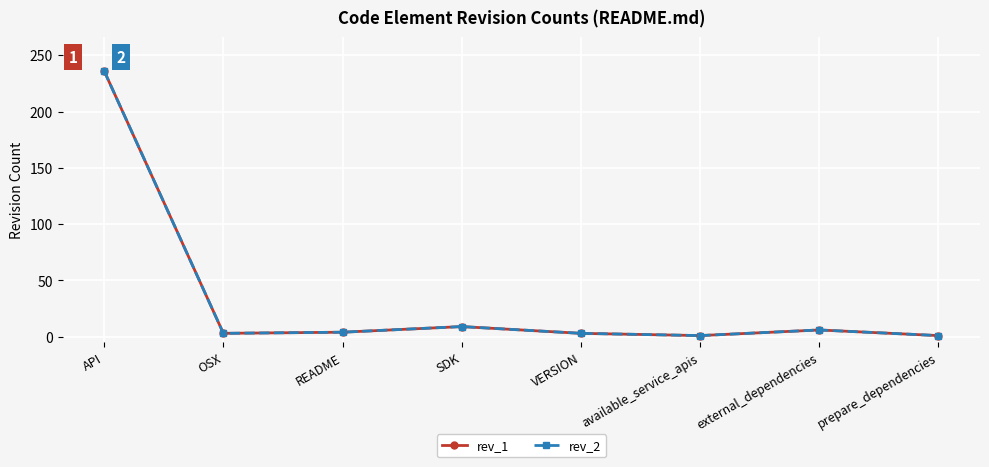

True or false: rev_1 and rev_2 intersect in this chart.

False